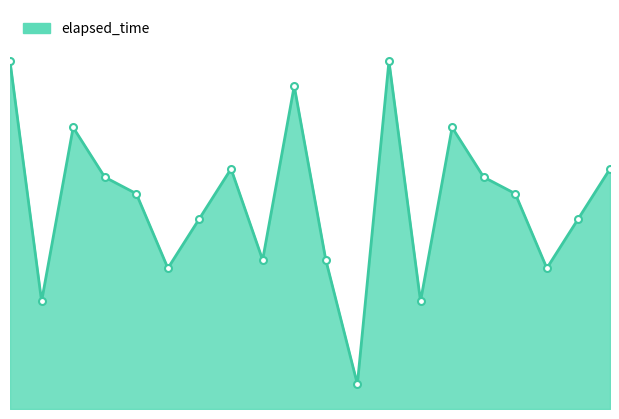

Reading right to left, extract all data points from this chart.

29000	23000	17000	26000	28000	34000	13000	42000	3000	18000	39000	18000	29000	23000	17000	26000	28000	34000	13000	42000